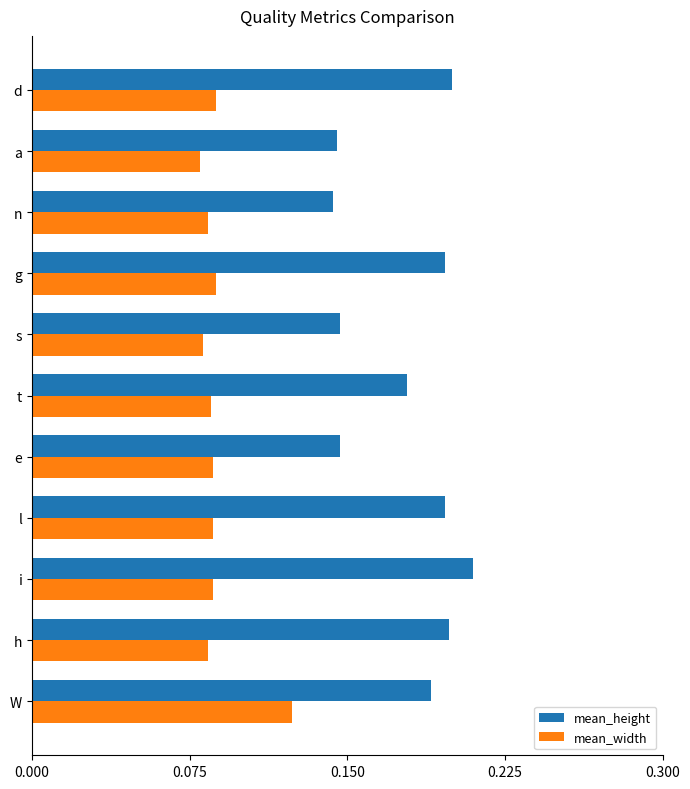

Rank the series by their maximum value, from highest to lowest.

mean_height, mean_width